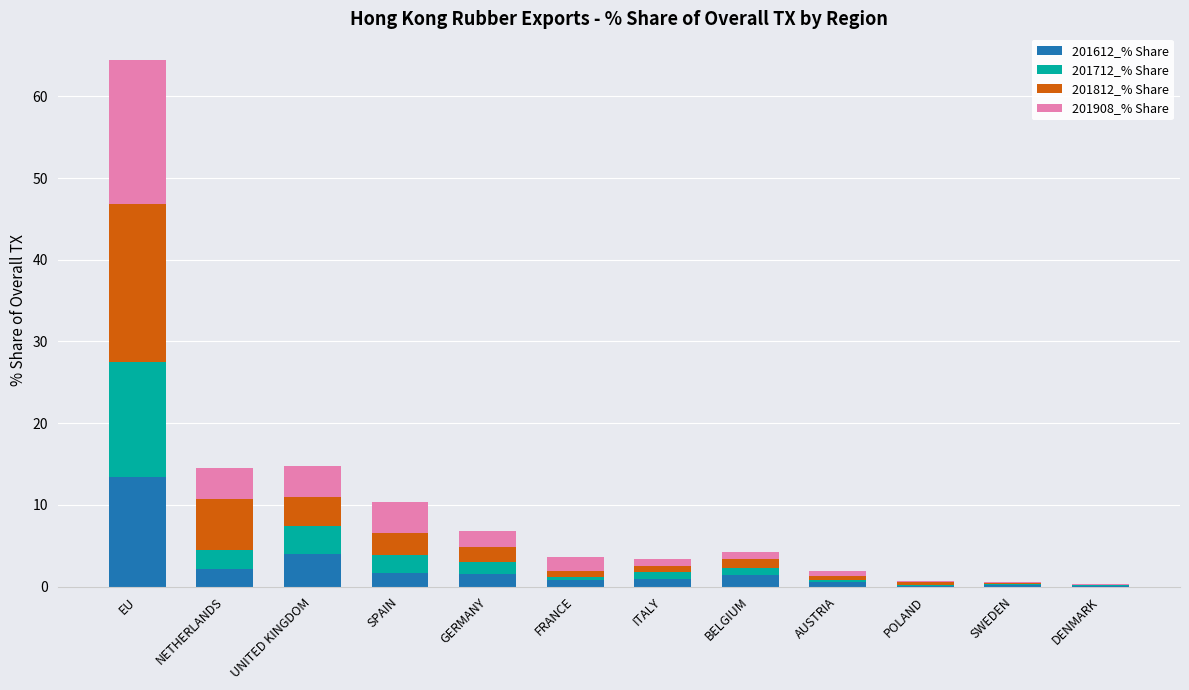

What is the sum of all 201612_% Share values?

26.7